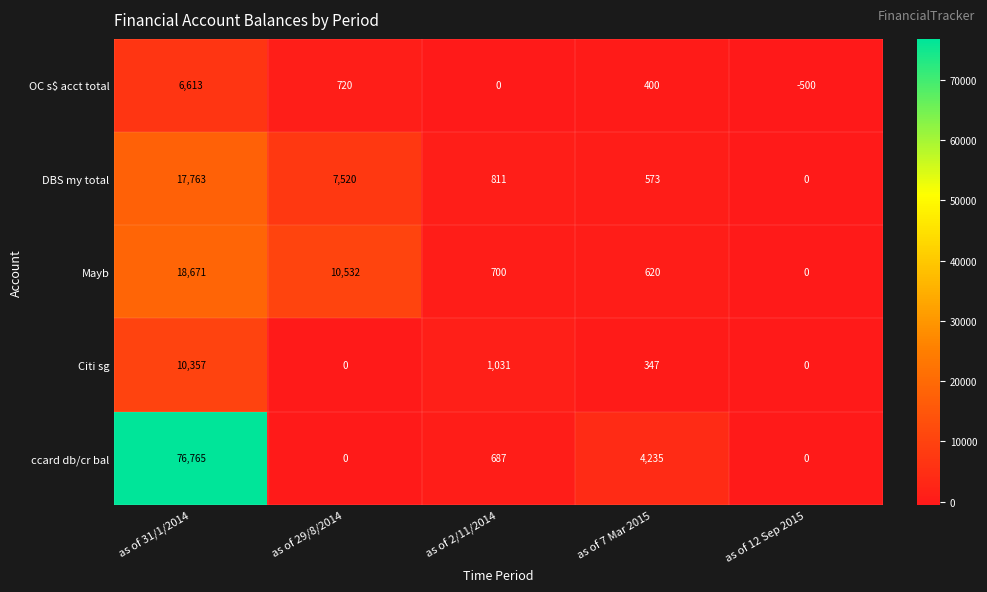

At which category is the sum across all series the highest?

as of 31/1/2014